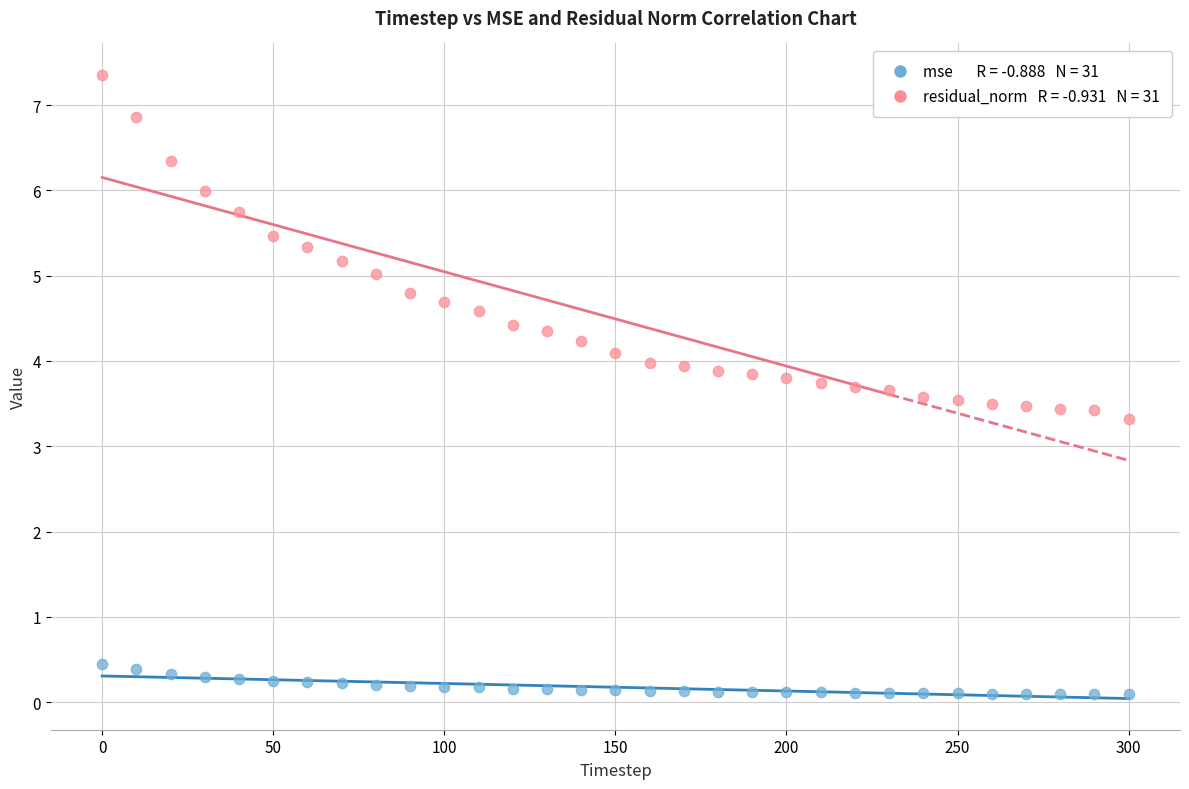

Across all data points, what is the range of X values (max minus min)?

300.0